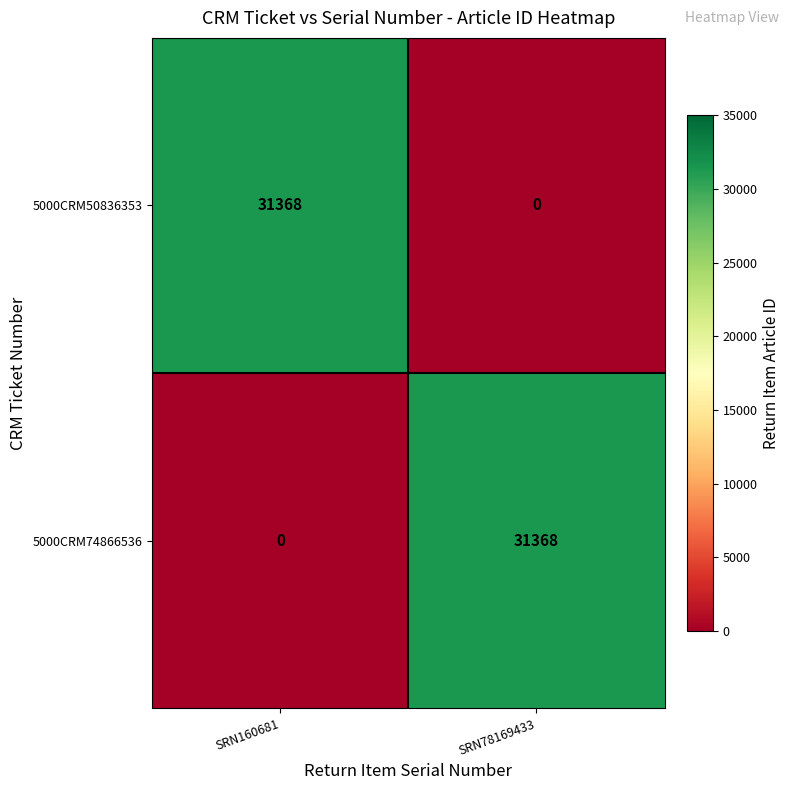

Count the number of categories in the chart.

2